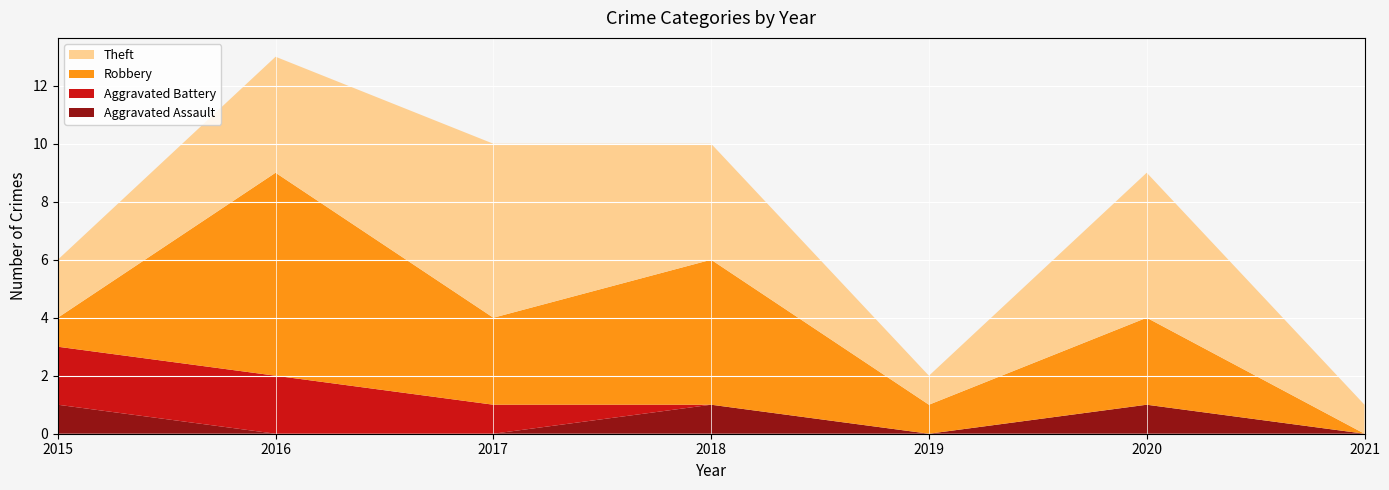

Reading left to right, extract all data points from this chart.

Aggravated Assault: 1	0	0	1	0	1	0
Aggravated Battery: 2	2	1	0	0	0	0
Robbery: 1	7	3	5	1	3	0
Theft: 2	4	6	4	1	5	1